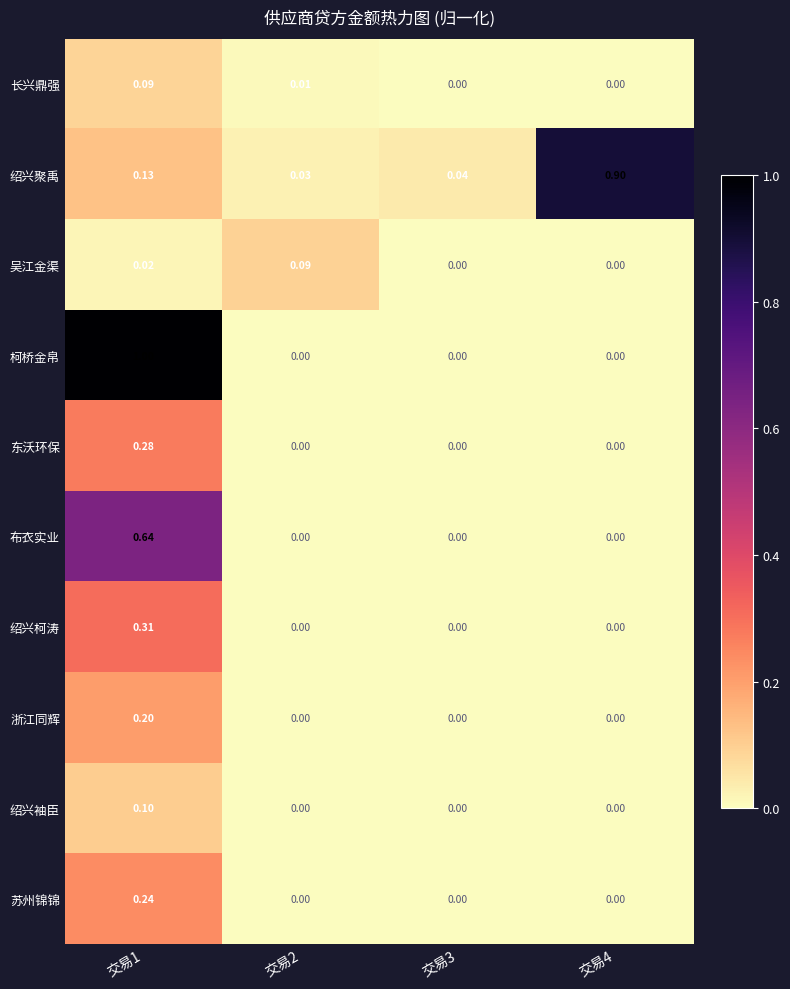

What is the spread (max minus min) of values at 交易4?

0.9